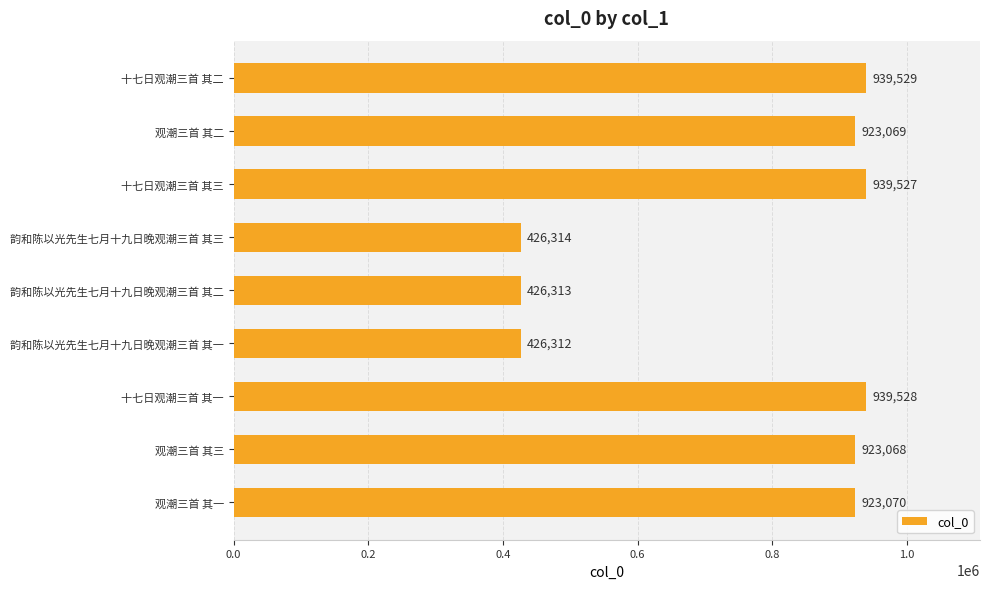

Rank the categories by value from lowest to highest.

韵和陈以光先生七月十九日晚观潮三首 其一, 韵和陈以光先生七月十九日晚观潮三首 其二, 韵和陈以光先生七月十九日晚观潮三首 其三, 观潮三首 其三, 观潮三首 其二, 观潮三首 其一, 十七日观潮三首 其三, 十七日观潮三首 其一, 十七日观潮三首 其二